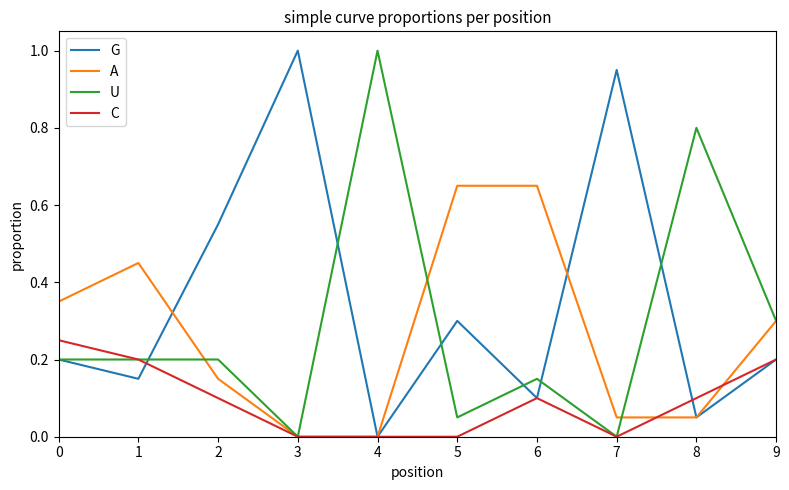

What is the highest value of the G series?

1.0